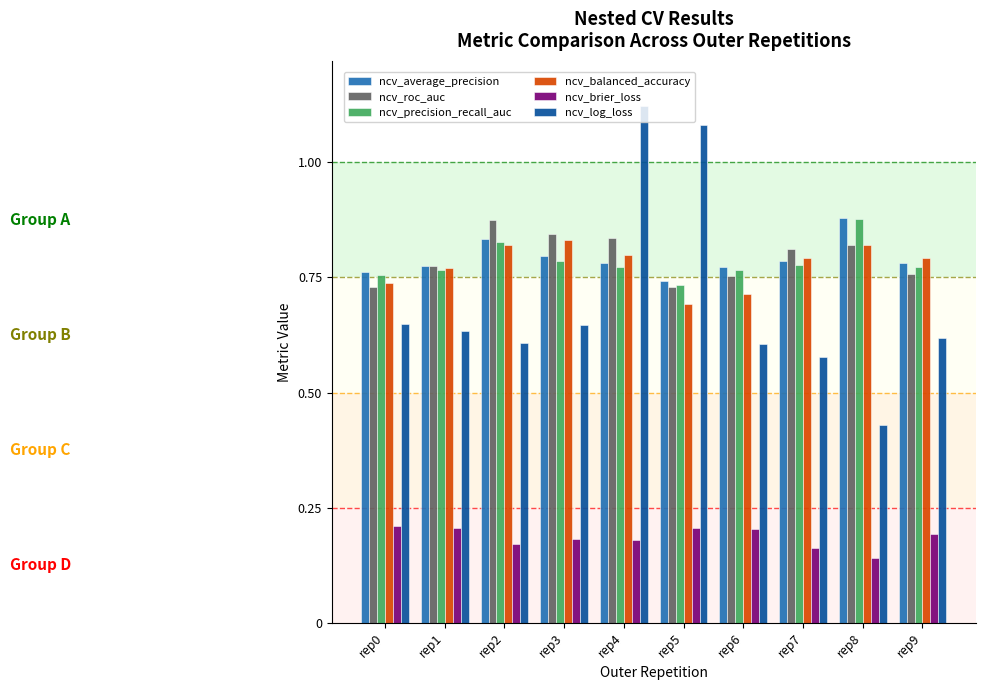

How many categories are shown in the chart?

10